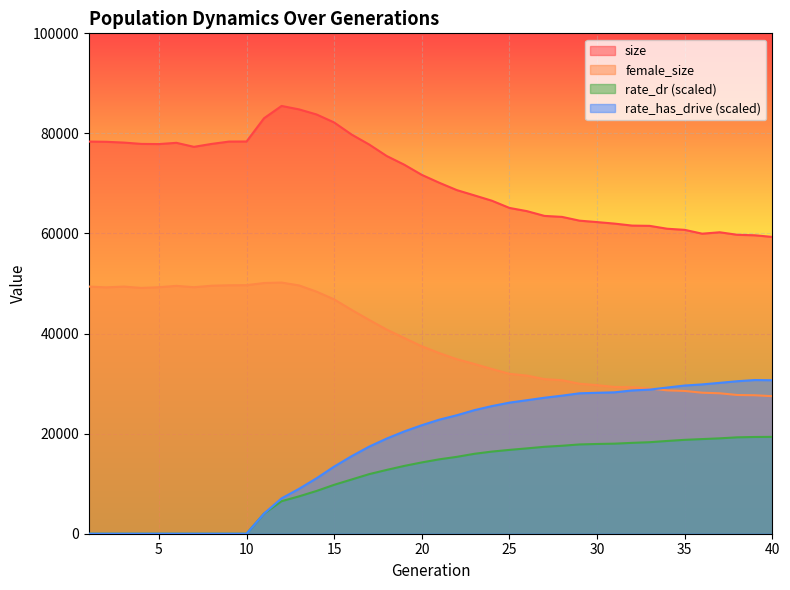

How many values in the female_size series are below 37459?

20